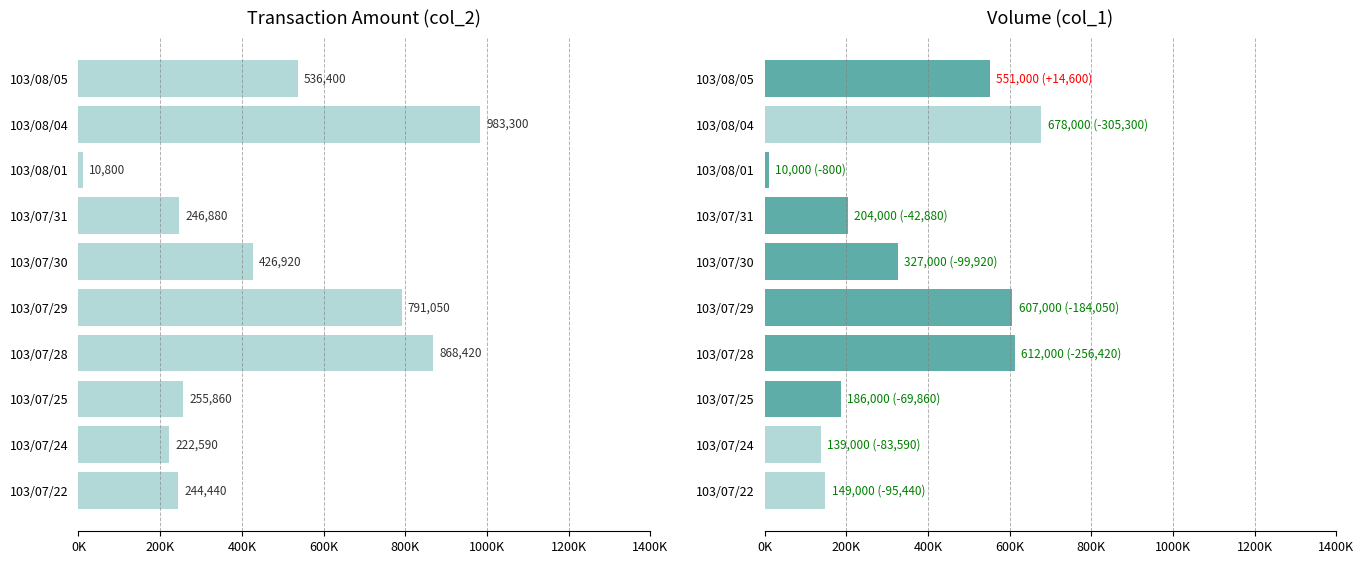

What is the total value across all series at 103/07/29?

1398050